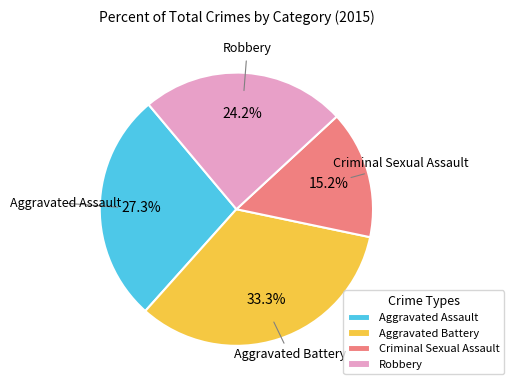

Rank the categories by value from lowest to highest.

Criminal Sexual Assault, Robbery, Aggravated Assault, Aggravated Battery